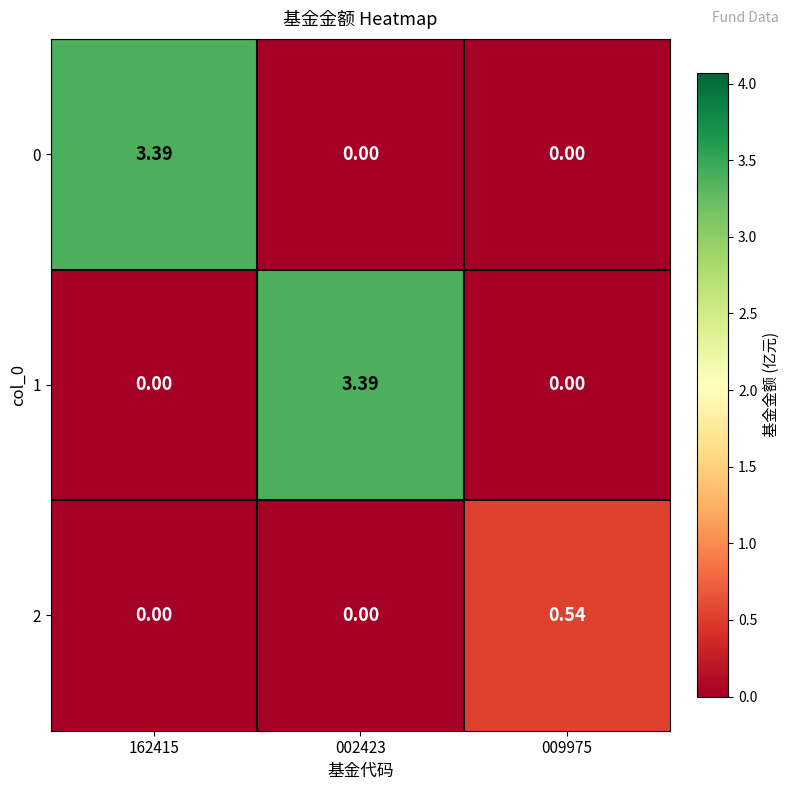

Is the value of 0 at 002423 greater than the value of 1 at 002423?

No